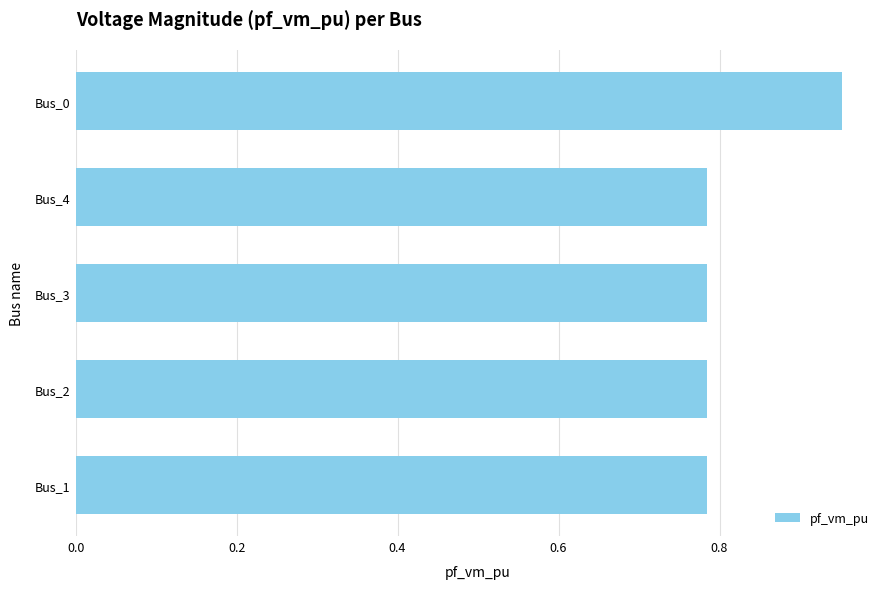

Which category has the highest value across all series?

Bus_0